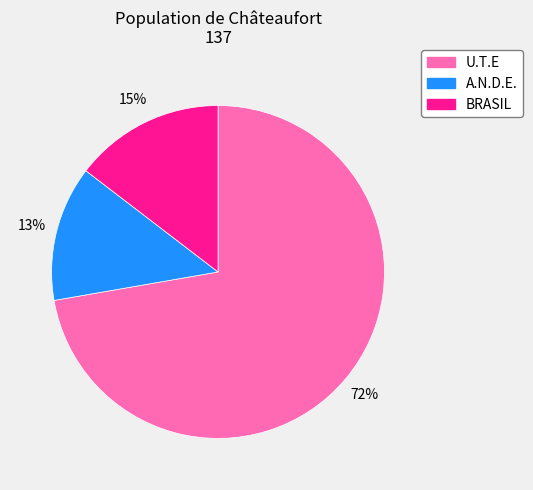

Between A.N.D.E. and U.T.E, which is larger?

U.T.E